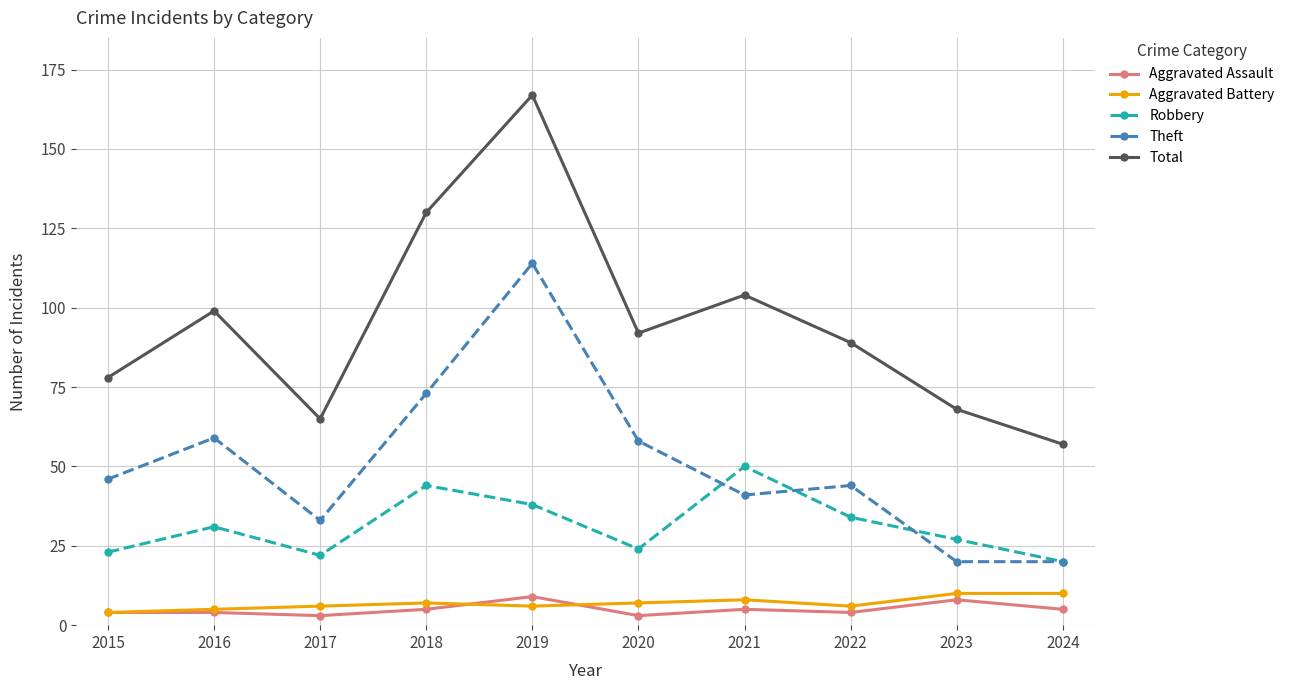

What is the lowest value of the Total series?

57